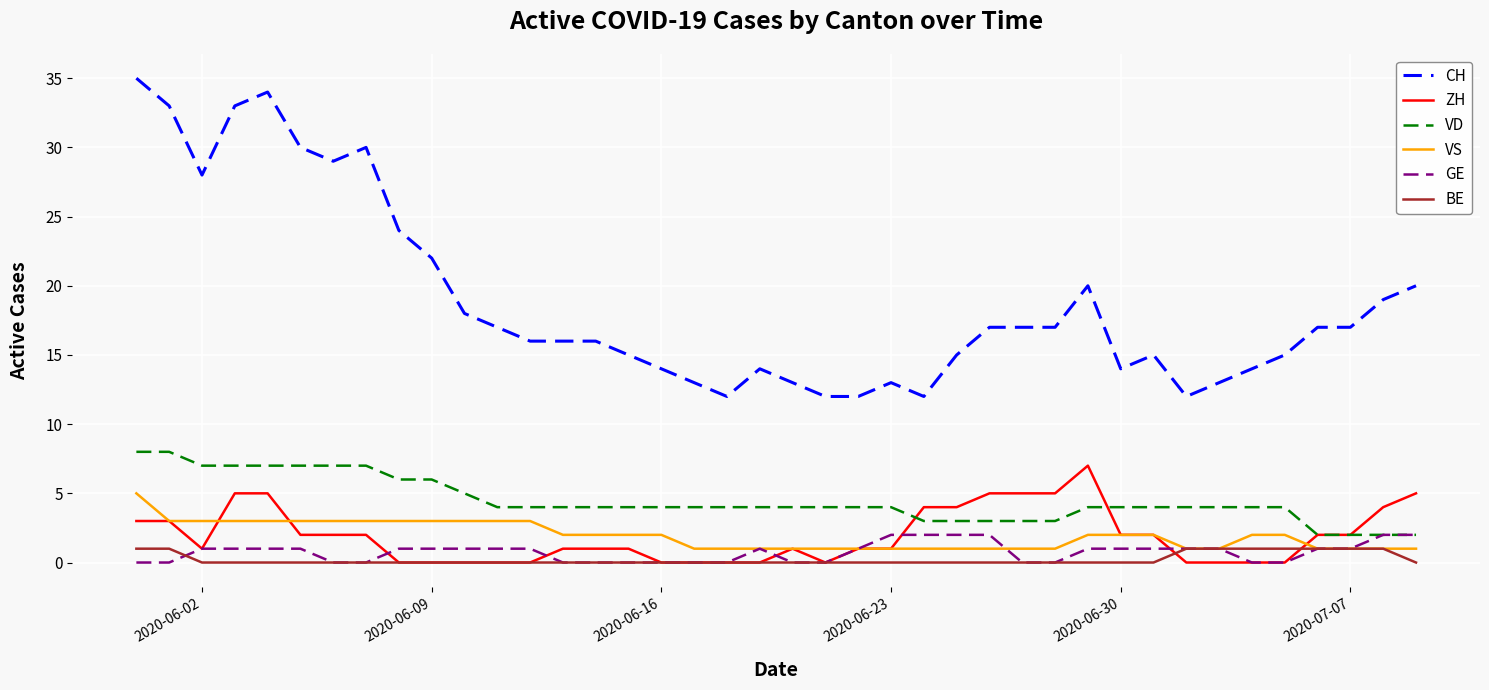

Which series has the widest spread of values?

CH